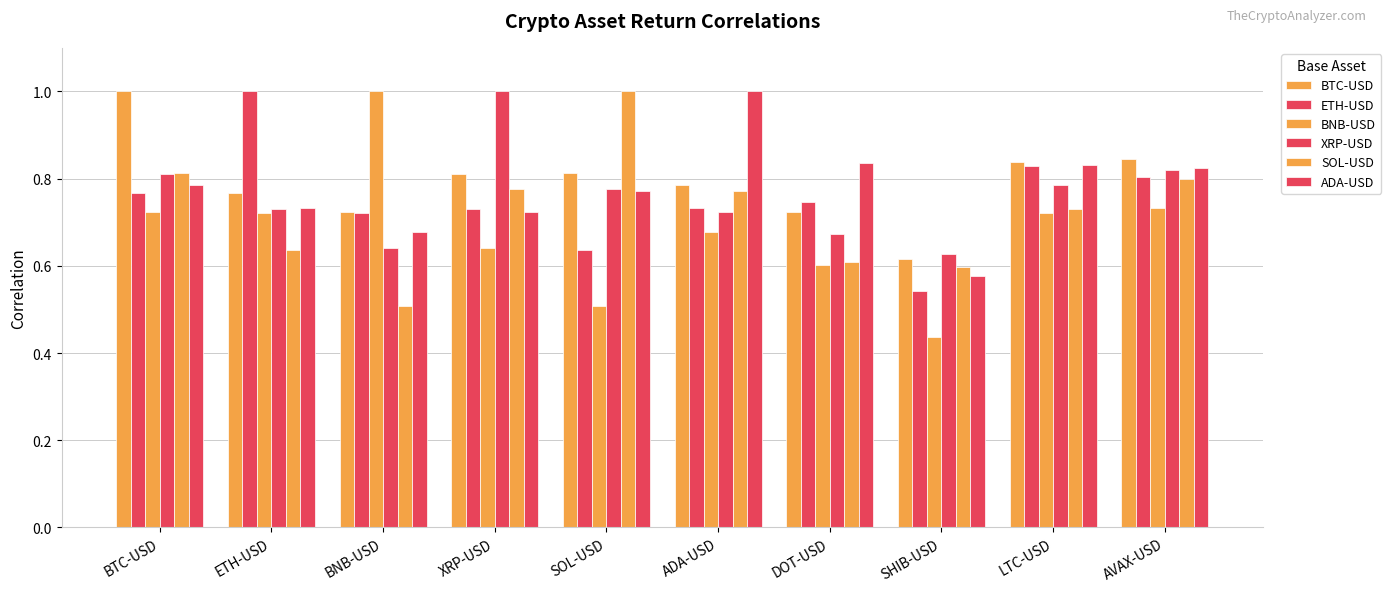

Which series has the largest range (max minus min)?

BNB-USD